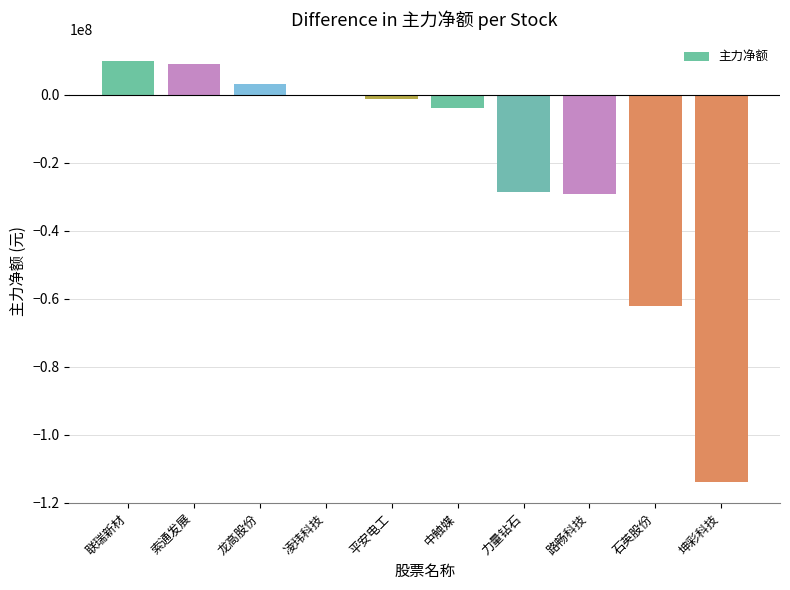

At which label is the value closest to -51901068?

石英股份